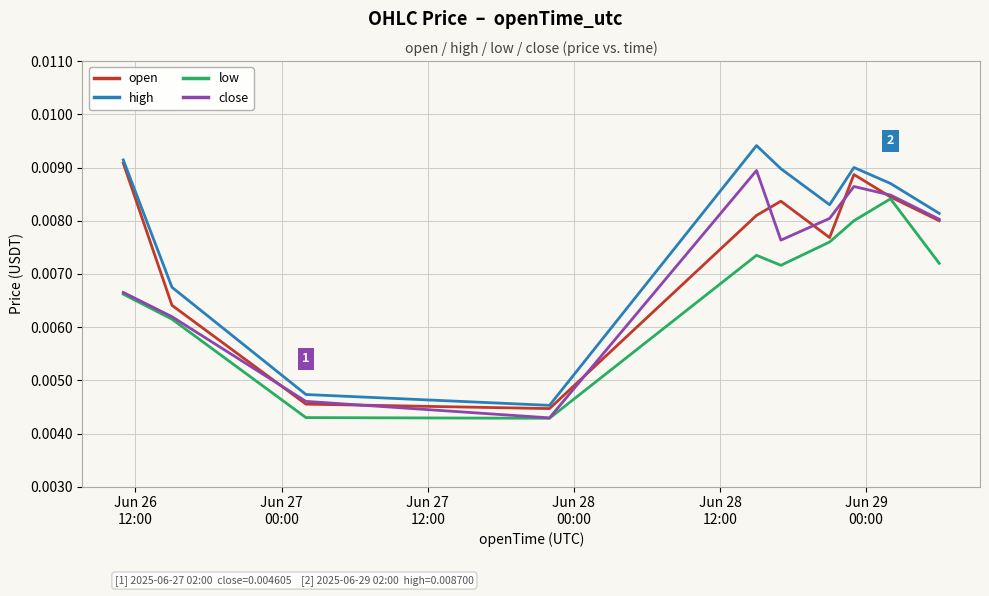

True or false: low and high intersect in this chart.

False